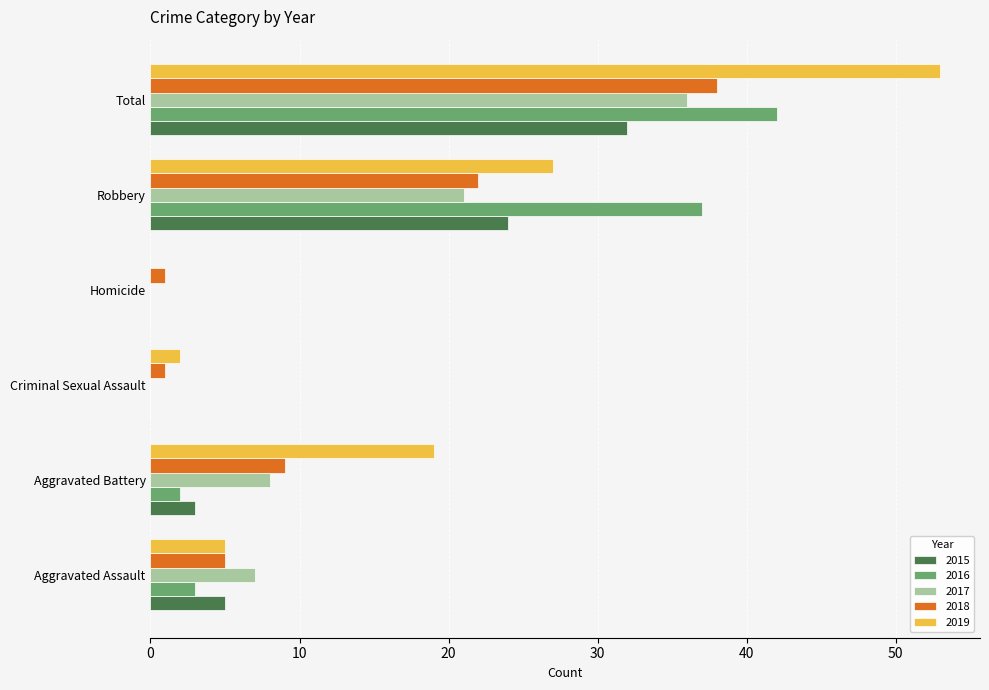

At which category is the sum across all series the highest?

Total